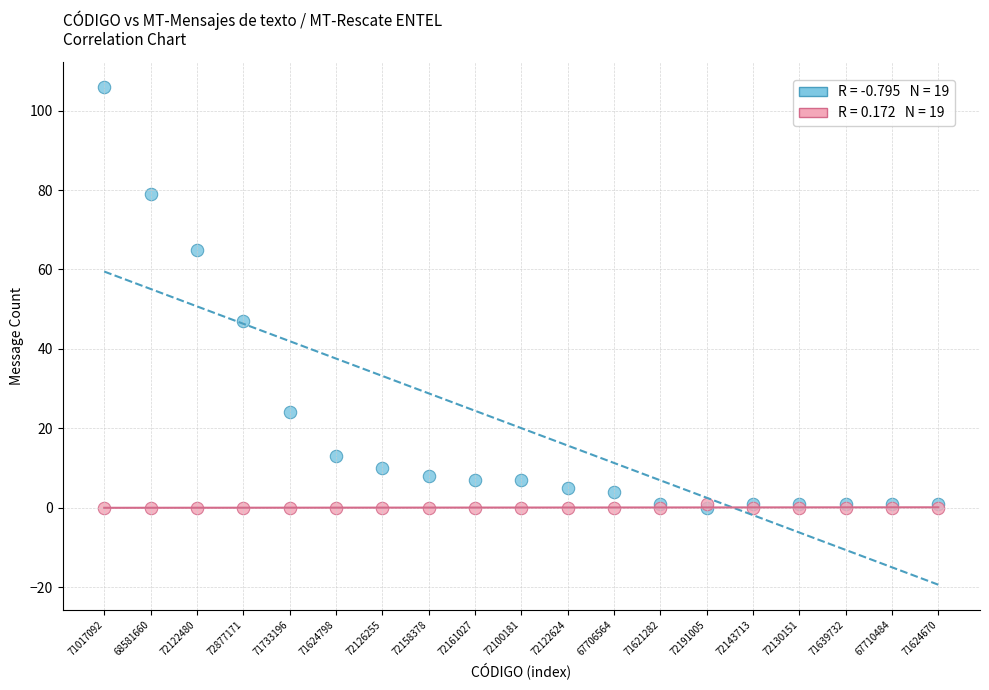

Across all series, what Y value is closest to 53?

47